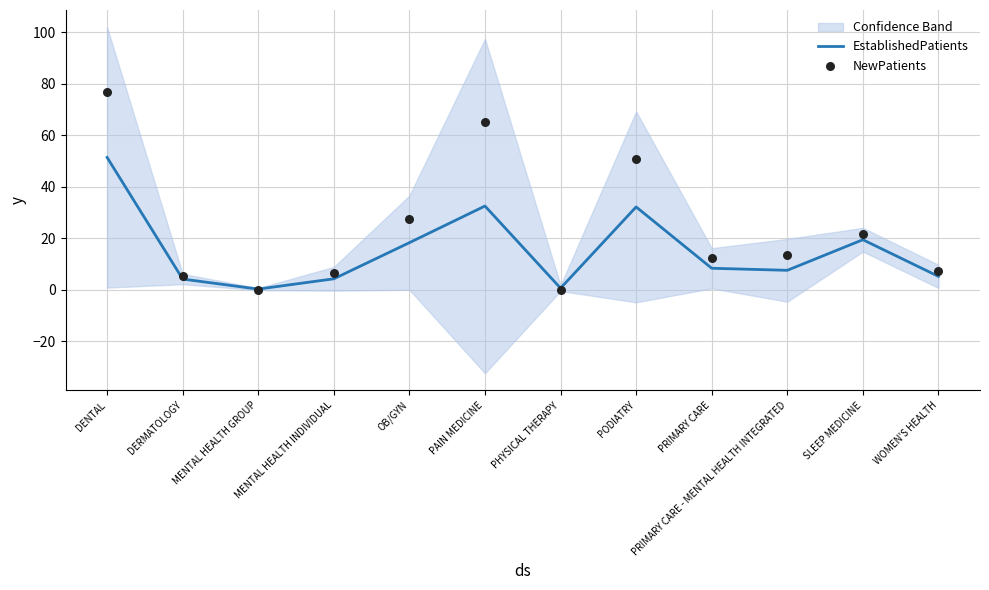

Which series has the largest total across all categories?

NewPatients